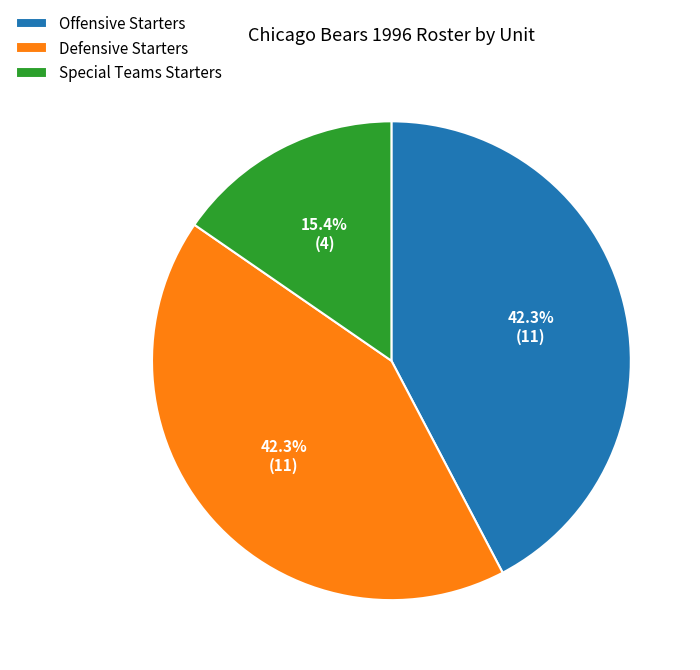

Do Offensive Starters and Special Teams Starters together represent more than half of the pie?

Yes